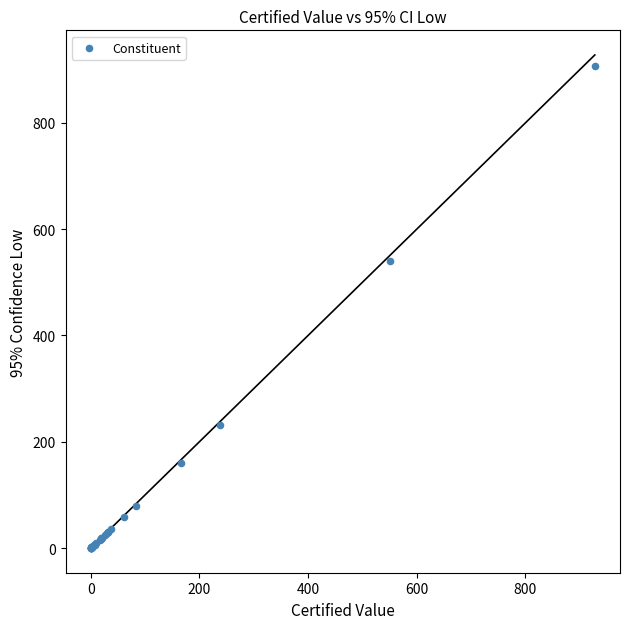

What Y value in the scatter plot is closest to 453?

540.1